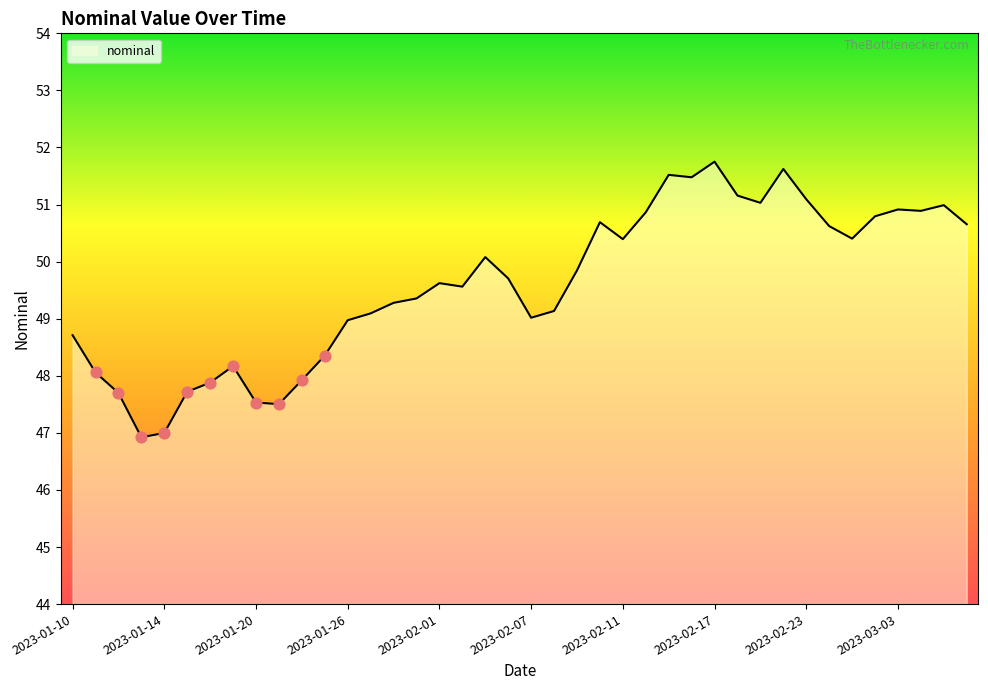

What is the maximum value shown in the chart?

51.8